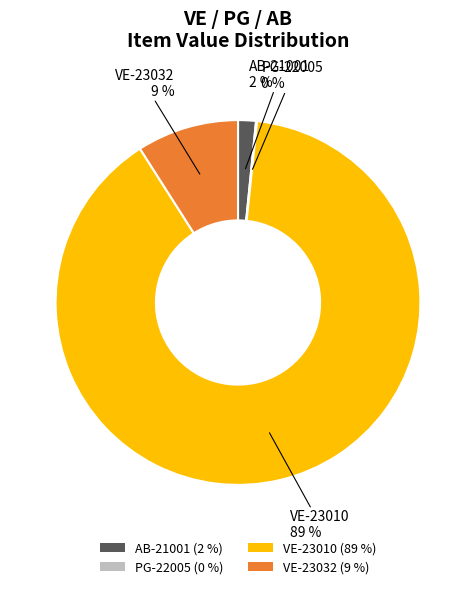

Which has a higher value, VE-23032 or AB-21001?

VE-23032